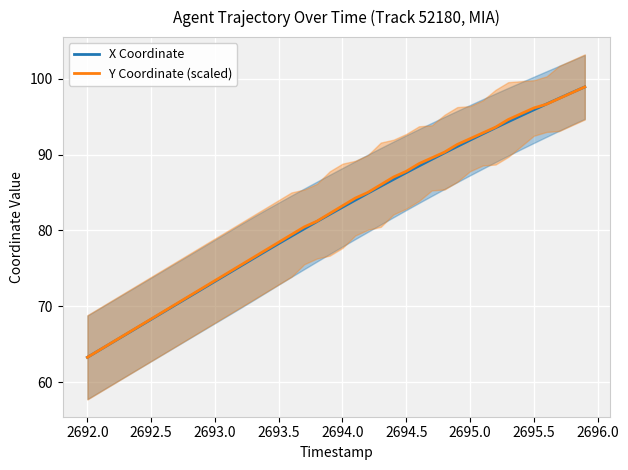

What is the maximum value for X Coordinate?

98.9